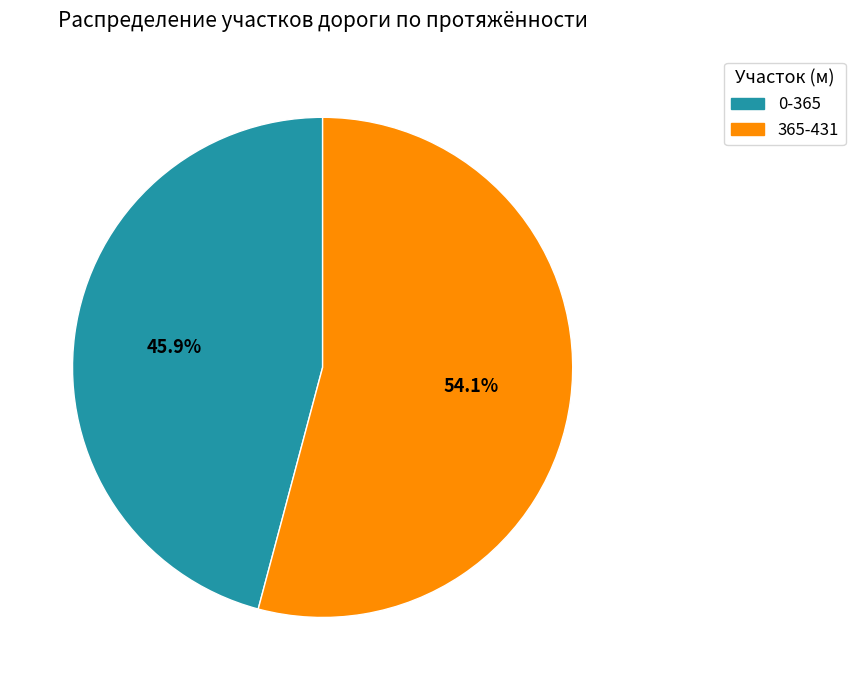

To the nearest percent, what is the combined percentage of 0-365 and 365-431?

100%